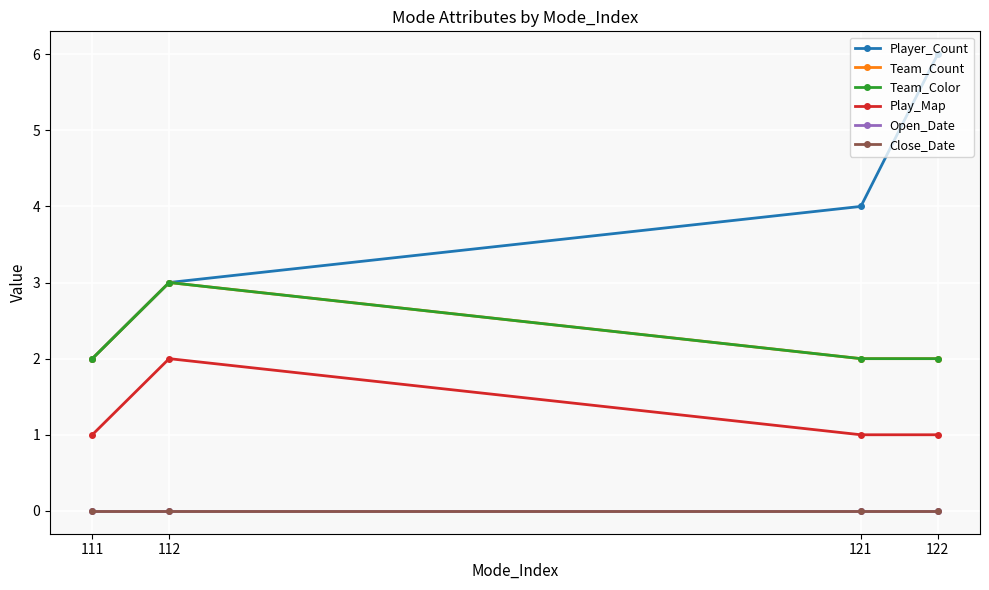

What is the sum of all Player_Count values?

15